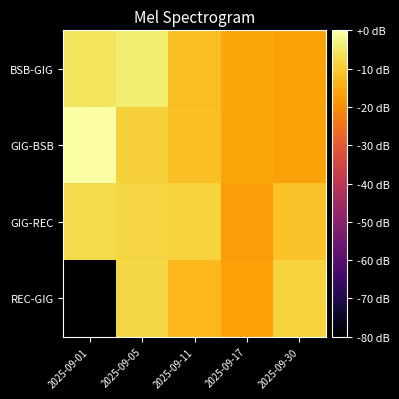

Reading left to right, what are all the values shown in this chart?

BSB-GIG: 2025-09-01=-5.7	2025-09-05=-4.1	2025-09-11=-11.9	2025-09-17=-15.9	2025-09-30=-16.4
GIG-BSB: 2025-09-01=0.0	2025-09-05=-8.9	2025-09-11=-11.9	2025-09-17=-15.9	2025-09-30=-16.4
GIG-REC: 2025-09-01=-7.2	2025-09-05=-8.3	2025-09-11=-8.6	2025-09-17=-17.3	2025-09-30=-11.5
REC-GIG: 2025-09-01=-80.0	2025-09-05=-8.0	2025-09-11=-12.9	2025-09-17=-16.7	2025-09-30=-8.5